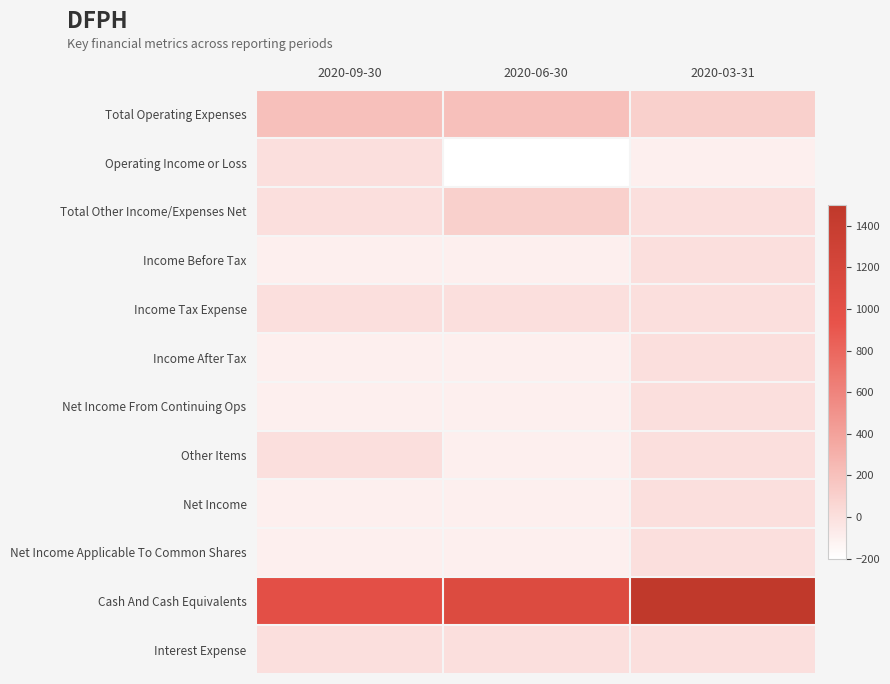

Reading left to right, extract all data points from this chart.

Total Operating Expenses: 2020-09-30=200	2020-06-30=200	2020-03-31=100
Operating Income or Loss: 2020-09-30=0	2020-06-30=-200	2020-03-31=-100
Total Other Income/Expenses Net: 2020-09-30=0	2020-06-30=100	2020-03-31=0
Income Before Tax: 2020-09-30=-100	2020-06-30=-100	2020-03-31=0
Income Tax Expense: 2020-09-30=0	2020-06-30=0	2020-03-31=0
Income After Tax: 2020-09-30=-100	2020-06-30=-100	2020-03-31=0
Net Income From Continuing Ops: 2020-09-30=-100	2020-06-30=-100	2020-03-31=0
Other Items: 2020-09-30=0	2020-06-30=-100	2020-03-31=0
Net Income: 2020-09-30=-100	2020-06-30=-100	2020-03-31=0
Net Income Applicable To Common Shares: 2020-09-30=-100	2020-06-30=-100	2020-03-31=0
Cash And Cash Equivalents: 2020-09-30=1000	2020-06-30=1100	2020-03-31=1500
Interest Expense: 2020-09-30=0	2020-06-30=0	2020-03-31=0